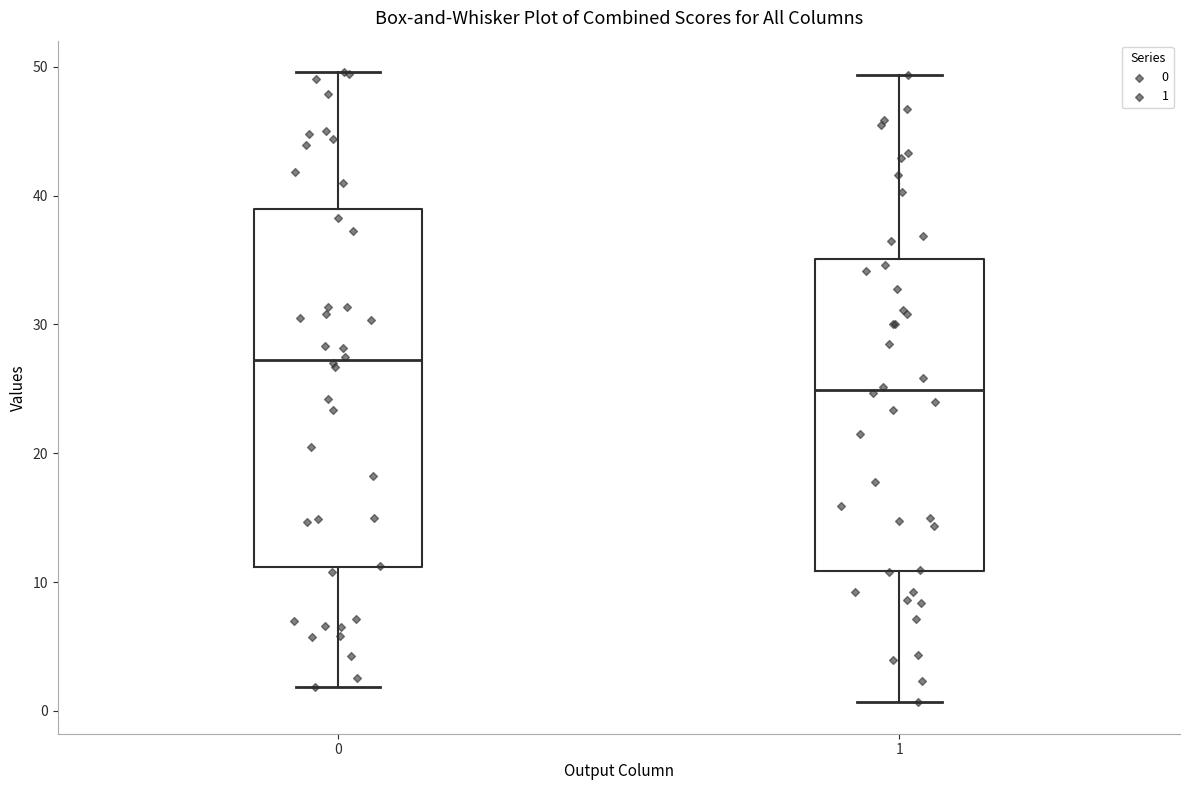

Reading left to right, transcribe this box plot: for each box, give where its median line is, the range the box spans, and where its two whiskers end, as read against the y-axis. The values are not printed on the chart, so give them approximately, as read against the axis.

0: median 27, box 11 to 39, whiskers 2 to 50
1: median 25, box 11 to 35, whiskers 1 to 49